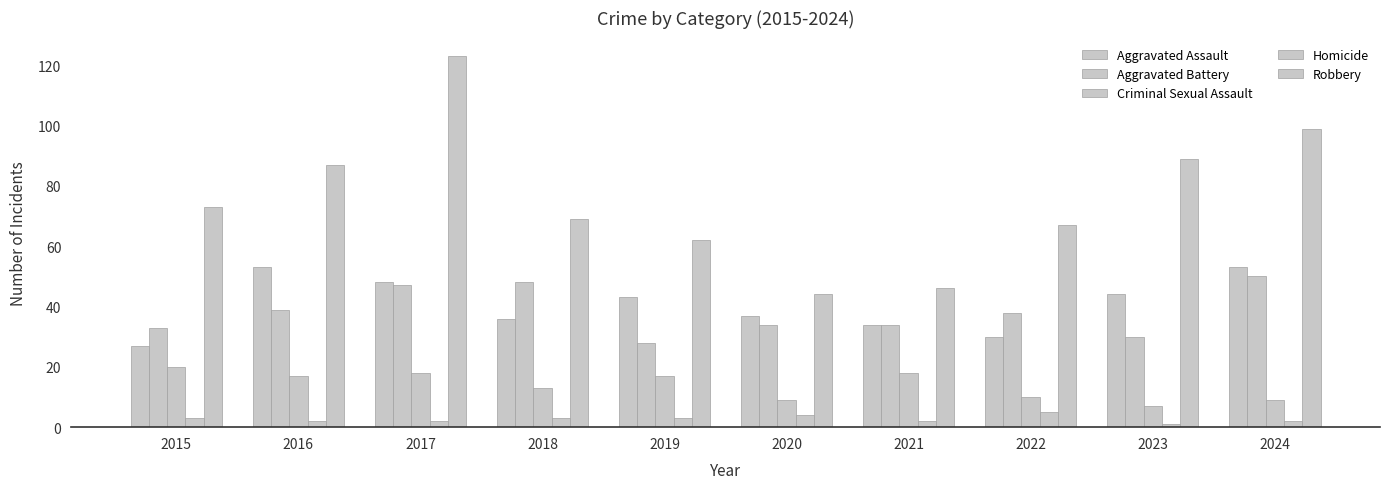

What is the value of the Robbery bar at the 9th from the left?

89